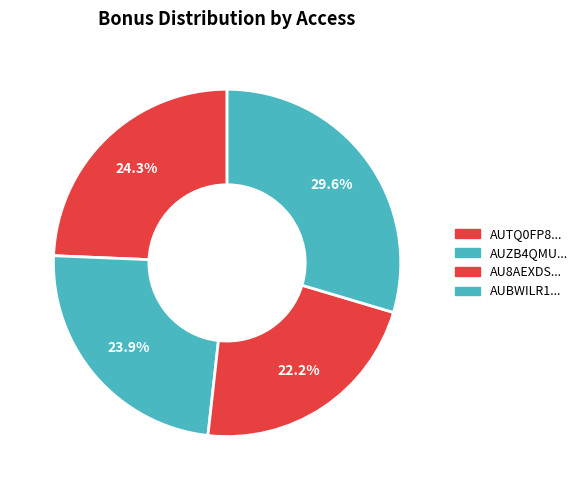

How many segments does this pie chart have?

4